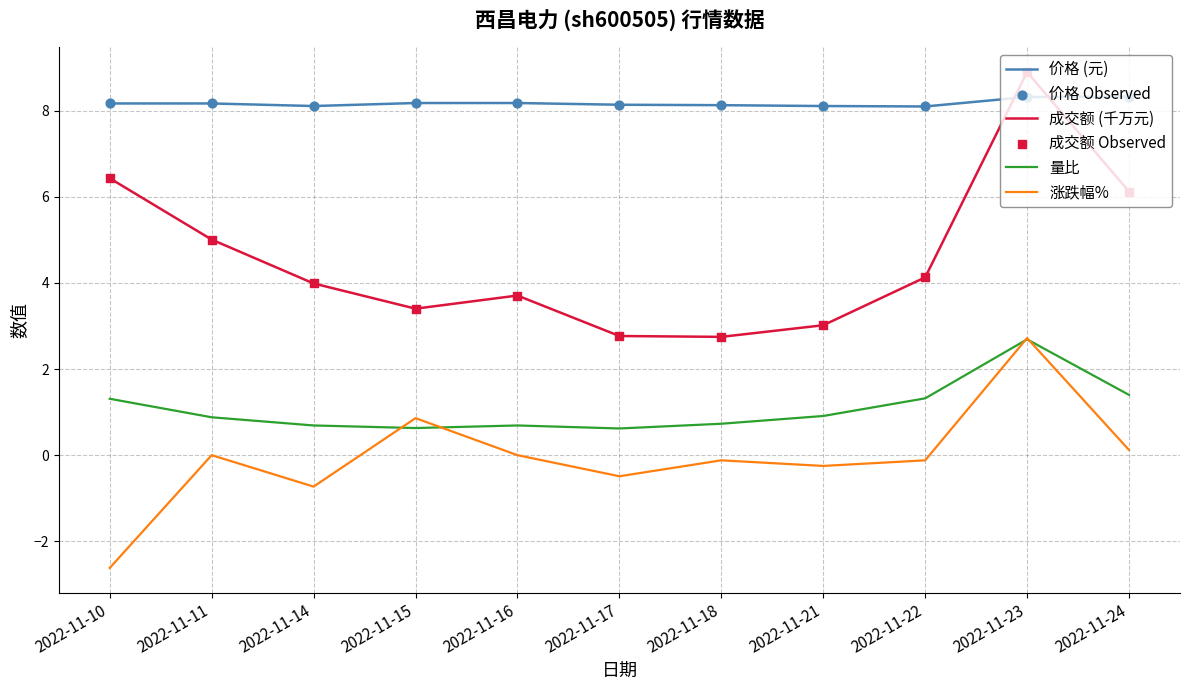

Which series has the largest total across all categories?

价格 (元)